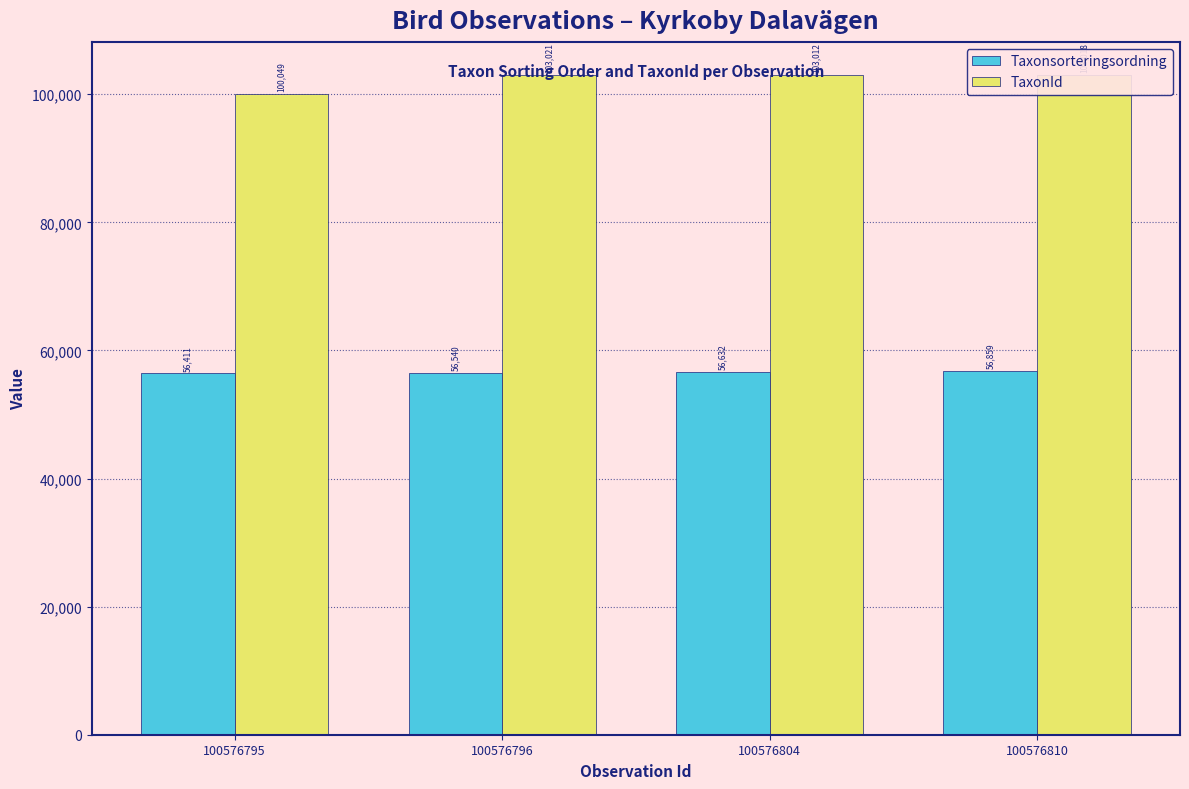

Where is Taxonsorteringsordning nearest to the value 56635?

100576804